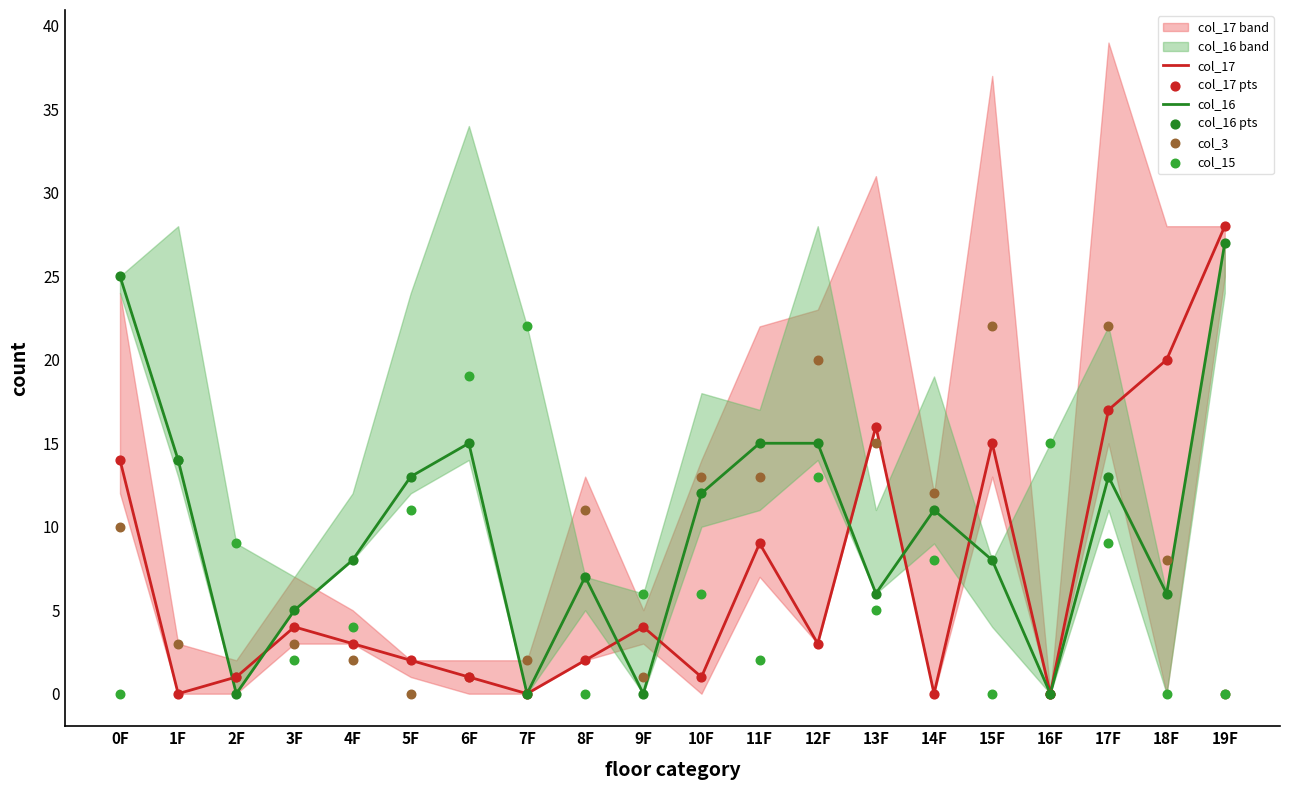

At how many categories does at least one series exceed 22?

2